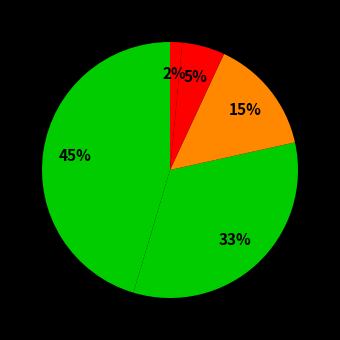

How many segments does this pie chart have?

5